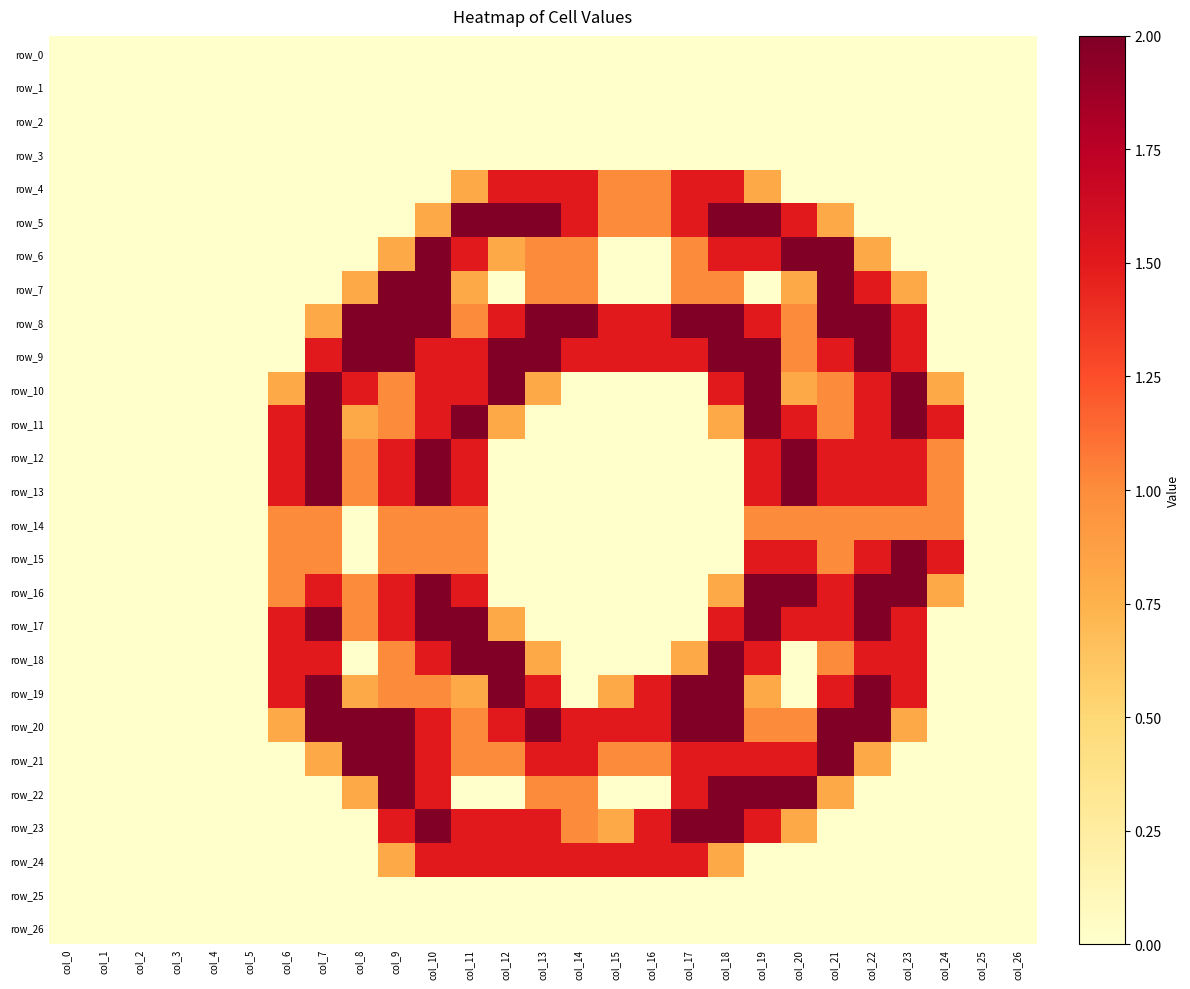

At which category is the sum across all series the highest?

col_10